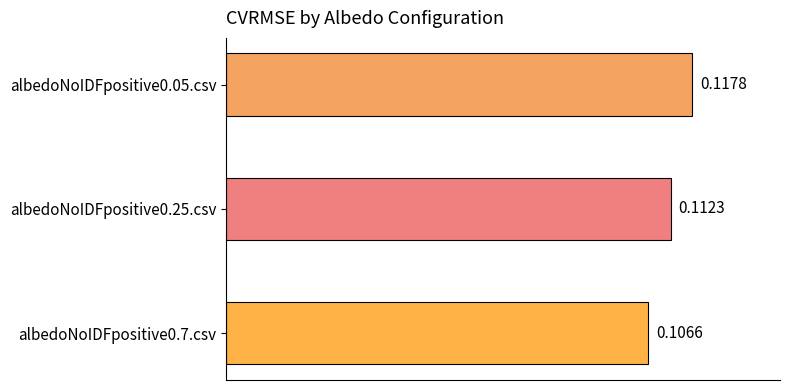

List the labels in order of value, largest first.

albedoNoIDFpositive0.05.csv, albedoNoIDFpositive0.25.csv, albedoNoIDFpositive0.7.csv